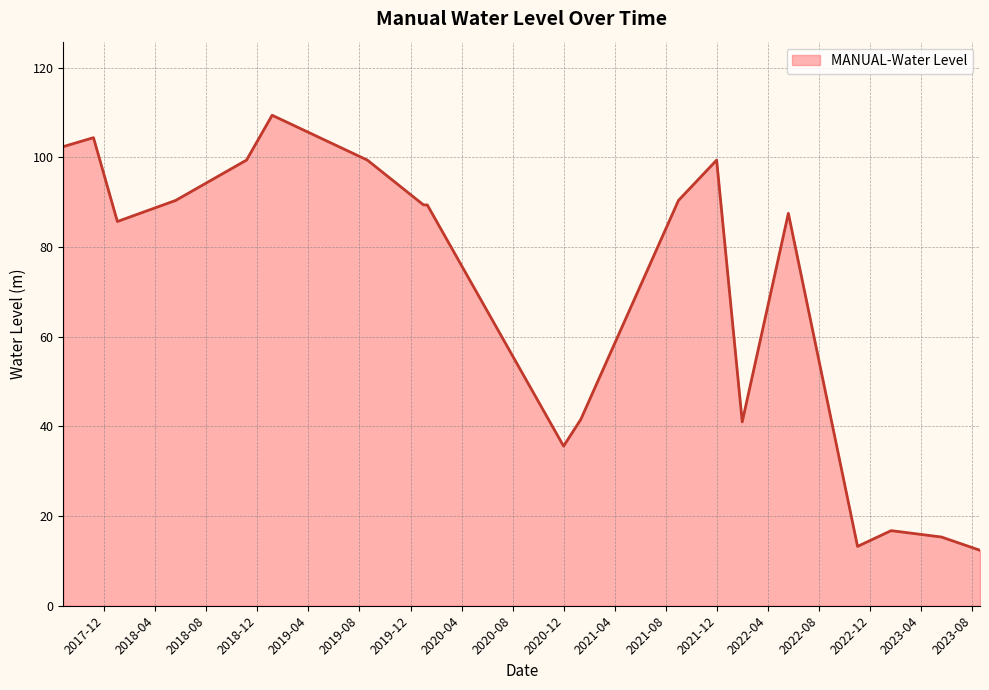

What is the average value?

69.6